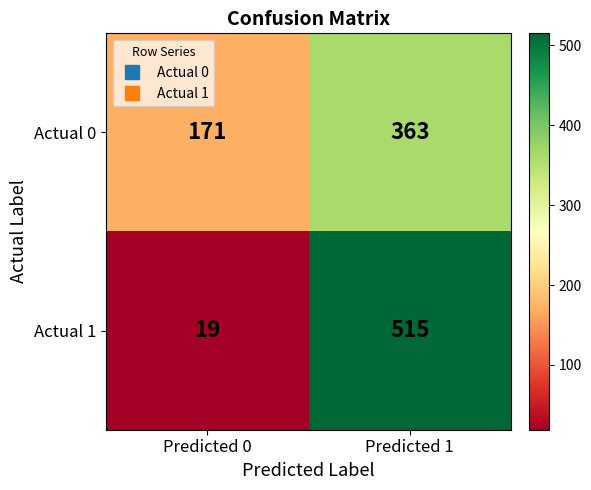

Which series has the largest range (max minus min)?

Actual 1